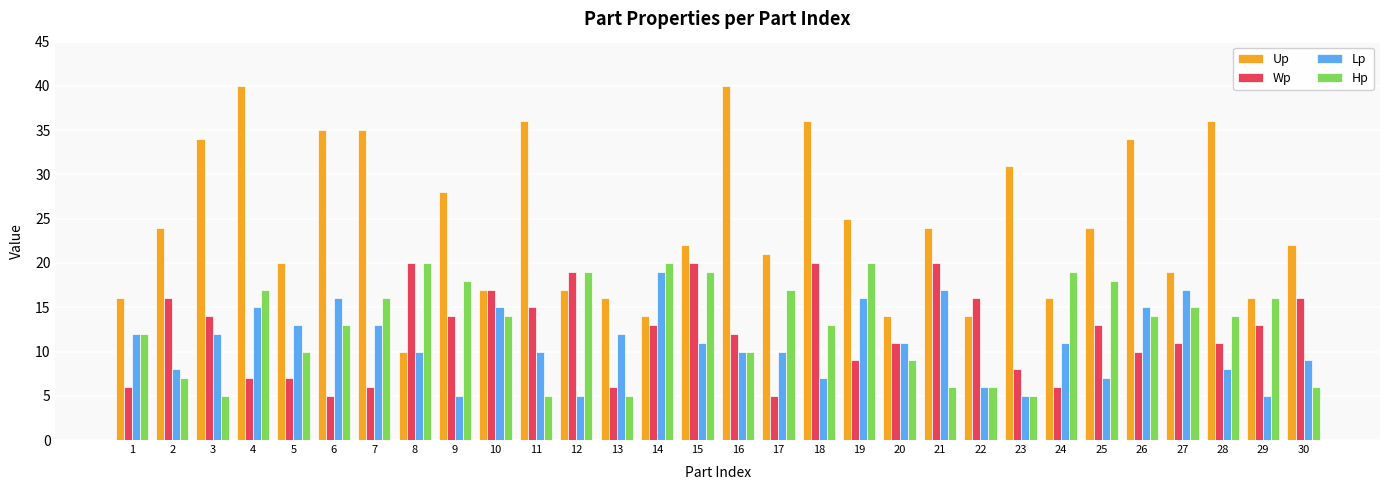

Which series has the widest spread of values?

Up